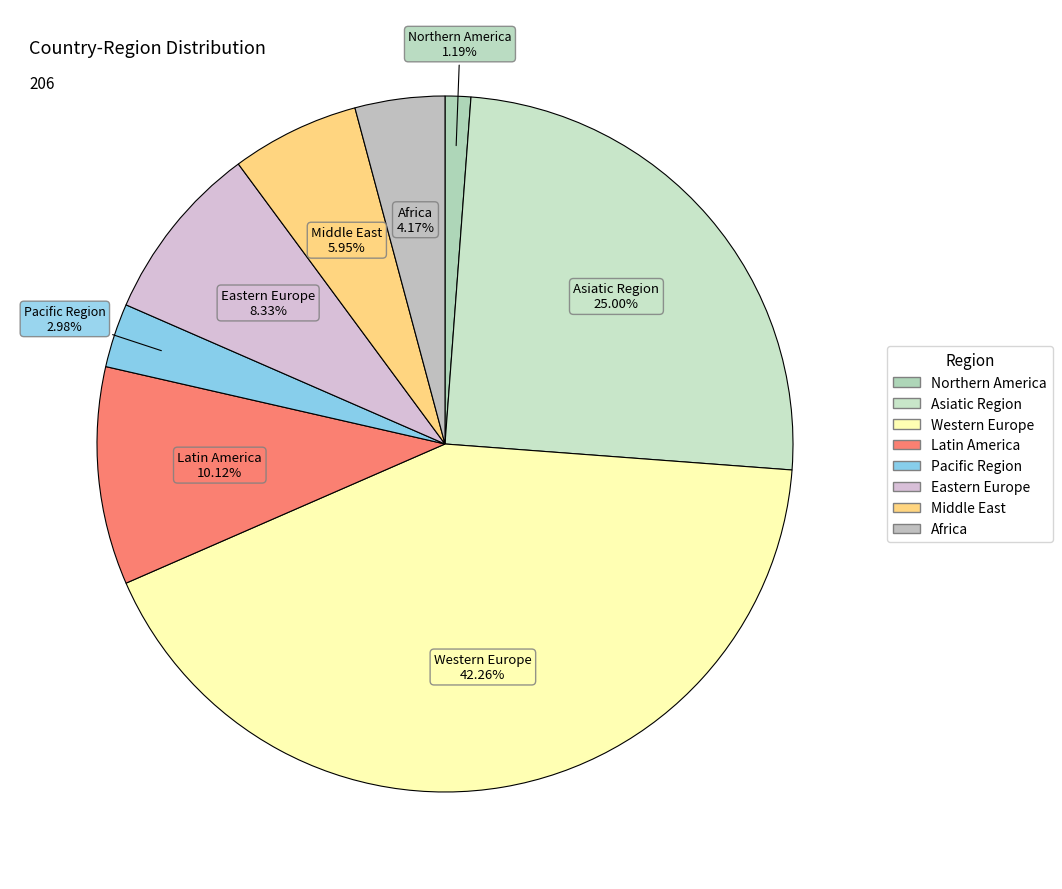

Combined, what portion of the pie is Middle East and Eastern Europe?

14.3%